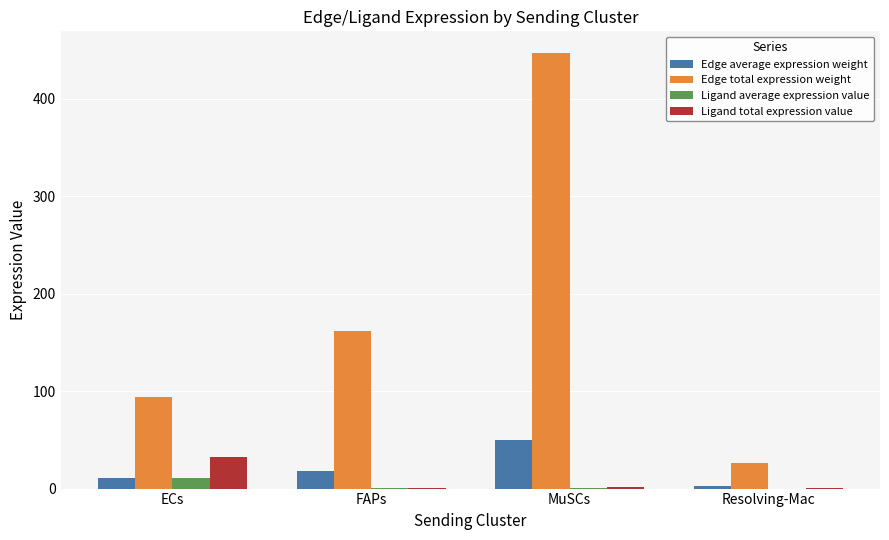

What is the average value of the Ligand average expression value series?

2.9